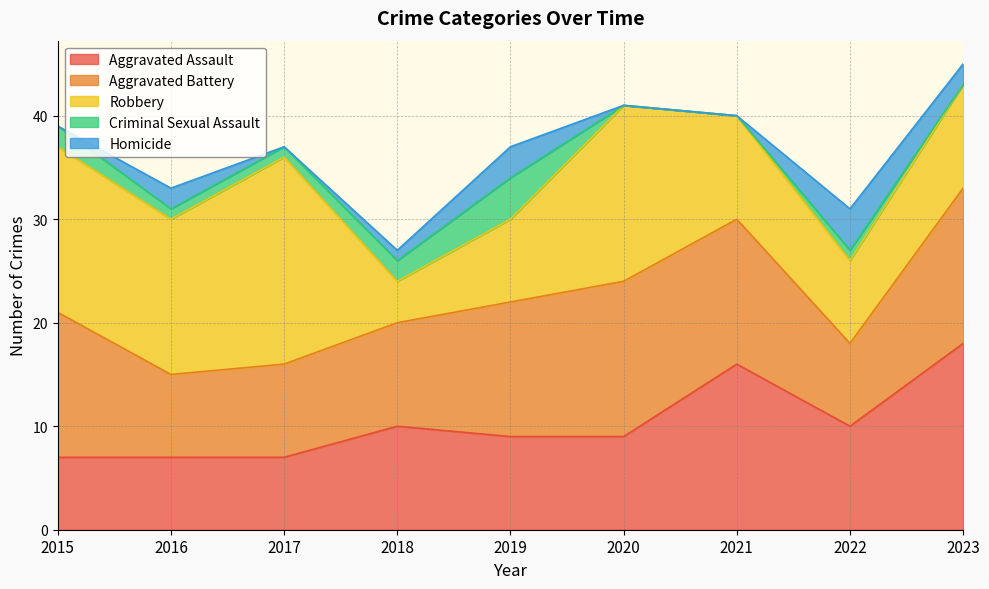

Reading left to right, what are all the values shown in this chart?

Aggravated Assault: 7	7	7	10	9	9	16	10	18
Aggravated Battery: 14	8	9	10	13	15	14	8	15
Robbery: 16	15	20	4	8	17	10	8	10
Criminal Sexual Assault: 2	1	1	2	4	0	0	1	0
Homicide: 0	2	0	1	3	0	0	4	2